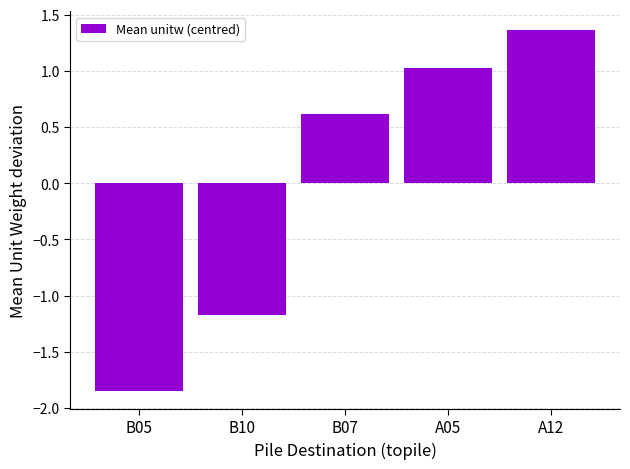

How many negative values are there?

2